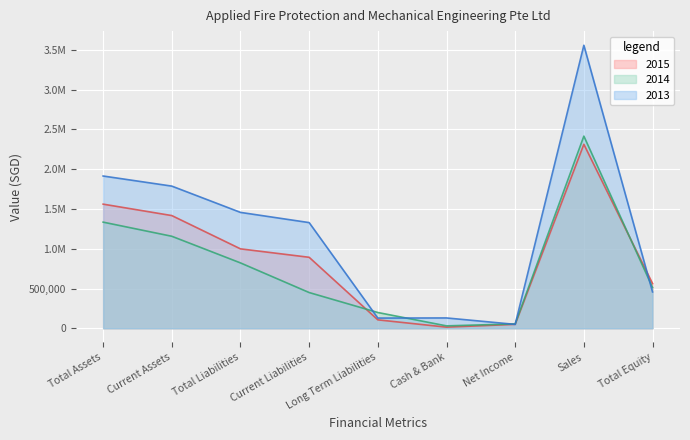

At which category is the sum across all series the highest?

Sales